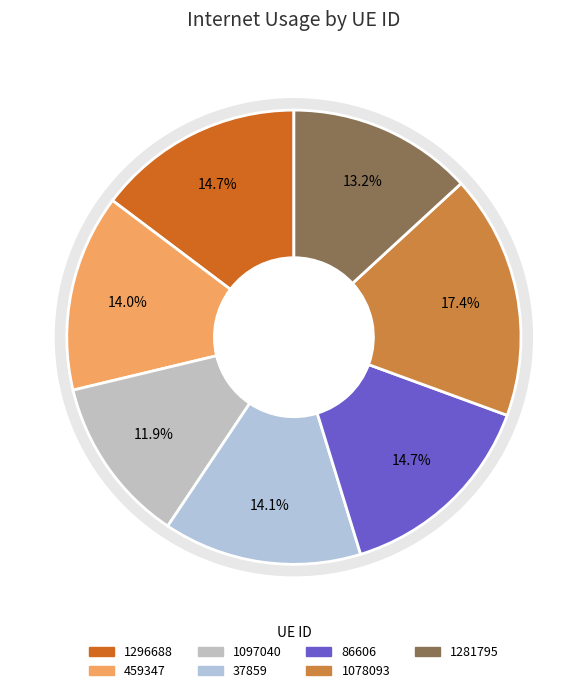

To the nearest percent, what is the difference between the largest and smallest slice percentages?

6%